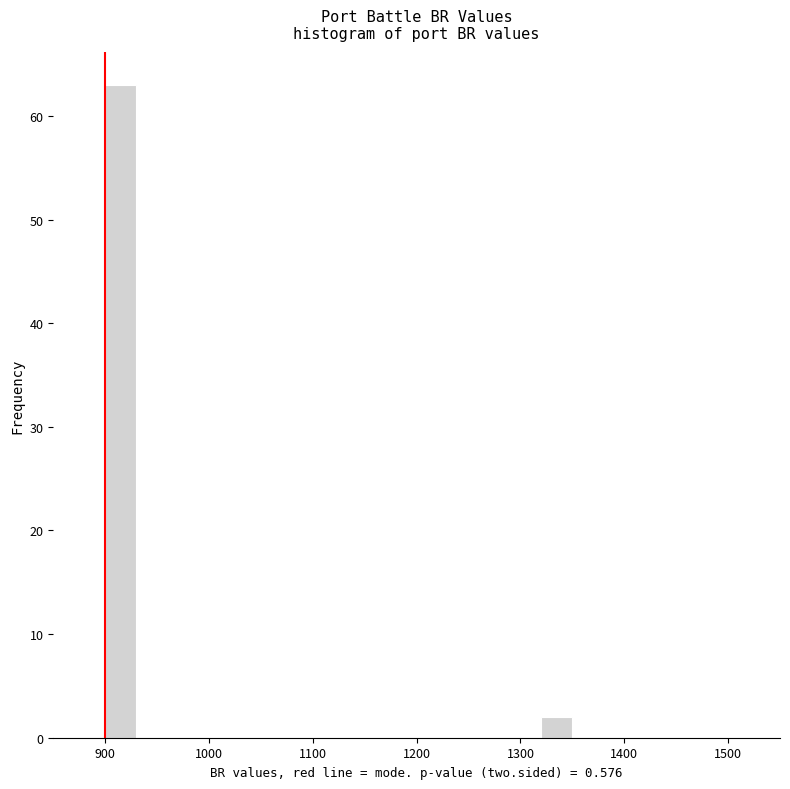

Read against the x-axis, roughly where is the centre of the tallest bar?

920